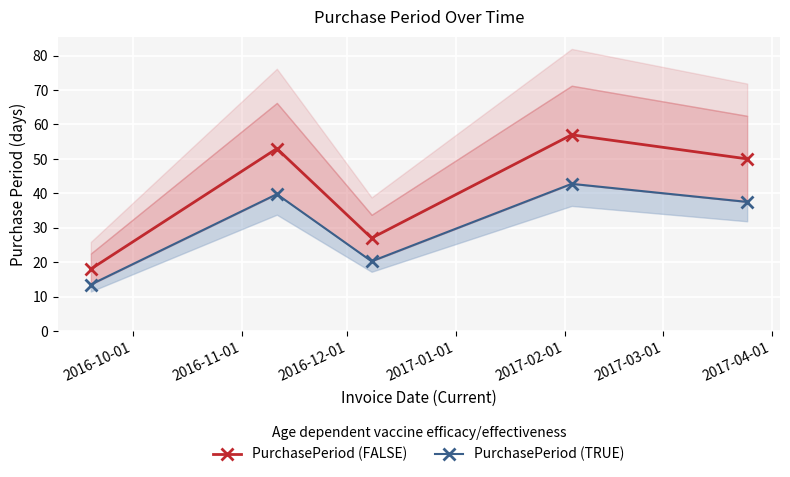

In PurchasePeriod (FALSE), how many points are lower than both neighbors (excluding endpoints)?

1